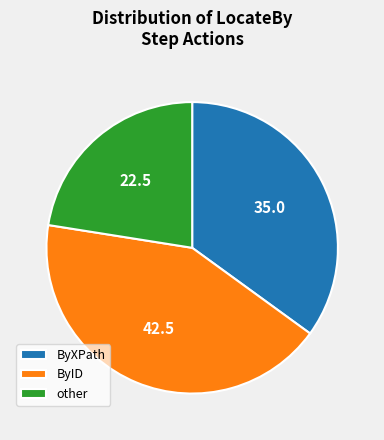

How many segments does this pie chart have?

3